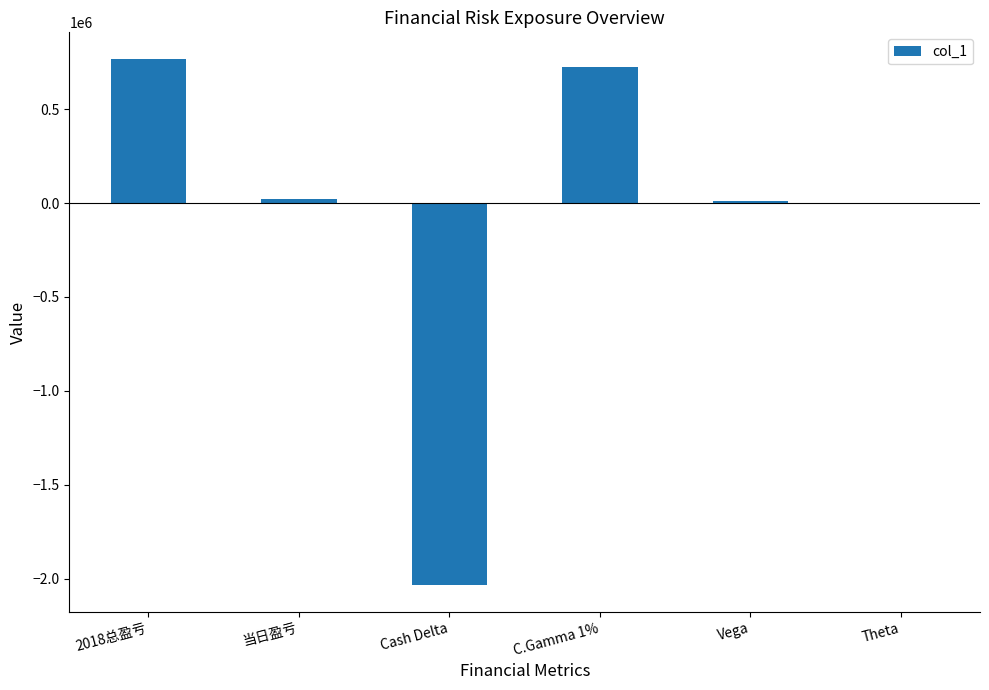

What is the greatest value displayed?

768972